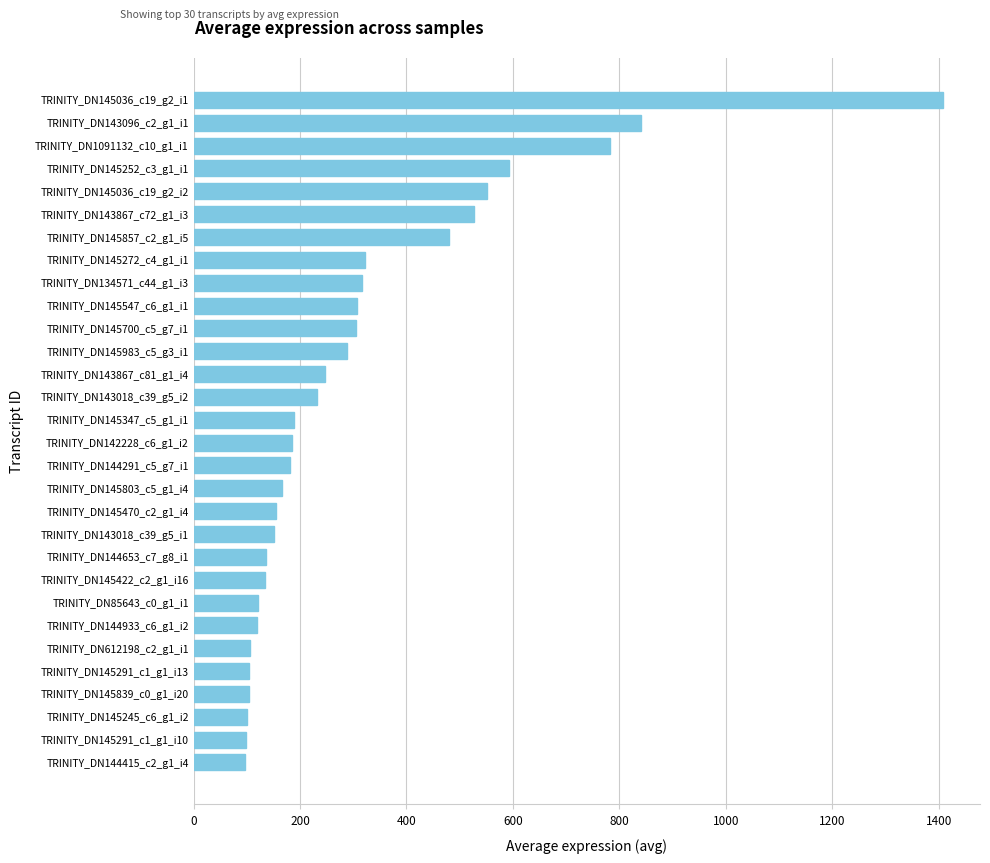

The value at TRINITY_DN144653_c7_g8_i1 is 209.3. True or false?

False